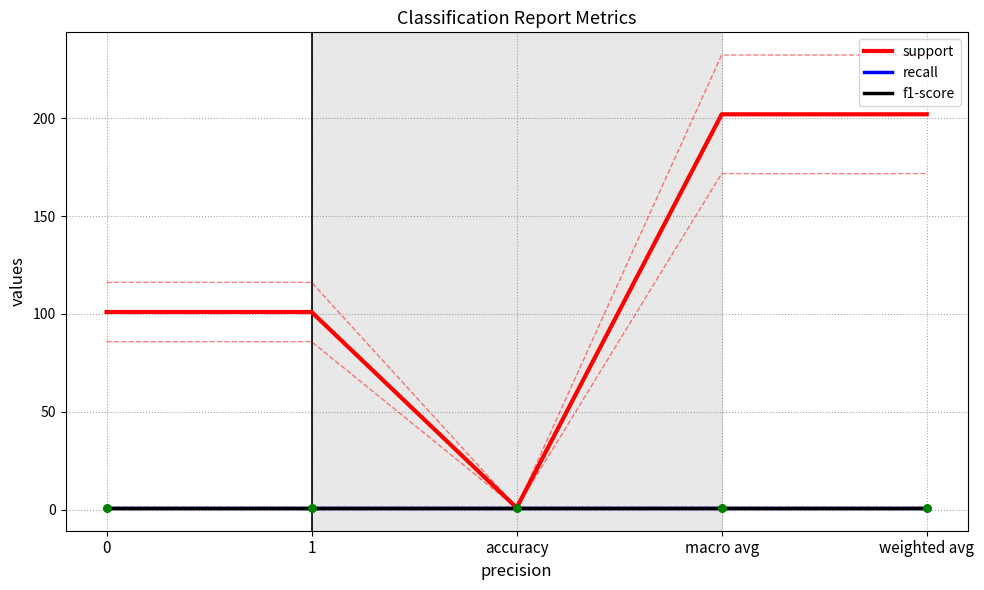

At how many categories does at least one series exceed 17?

4